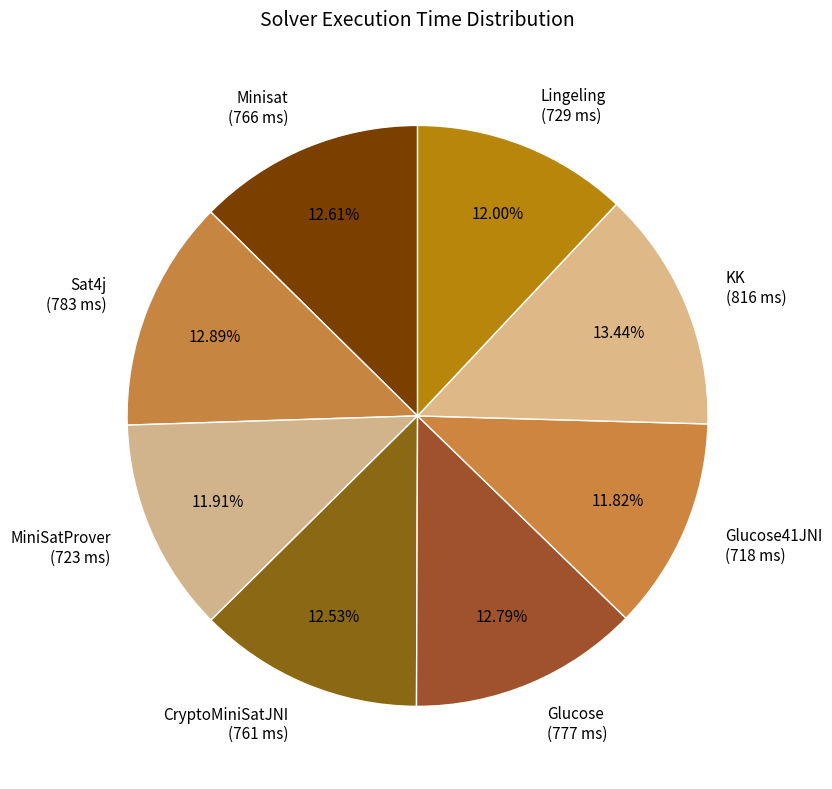

Is the sum of Glucose and CryptoMiniSatJNI greater than half?

No